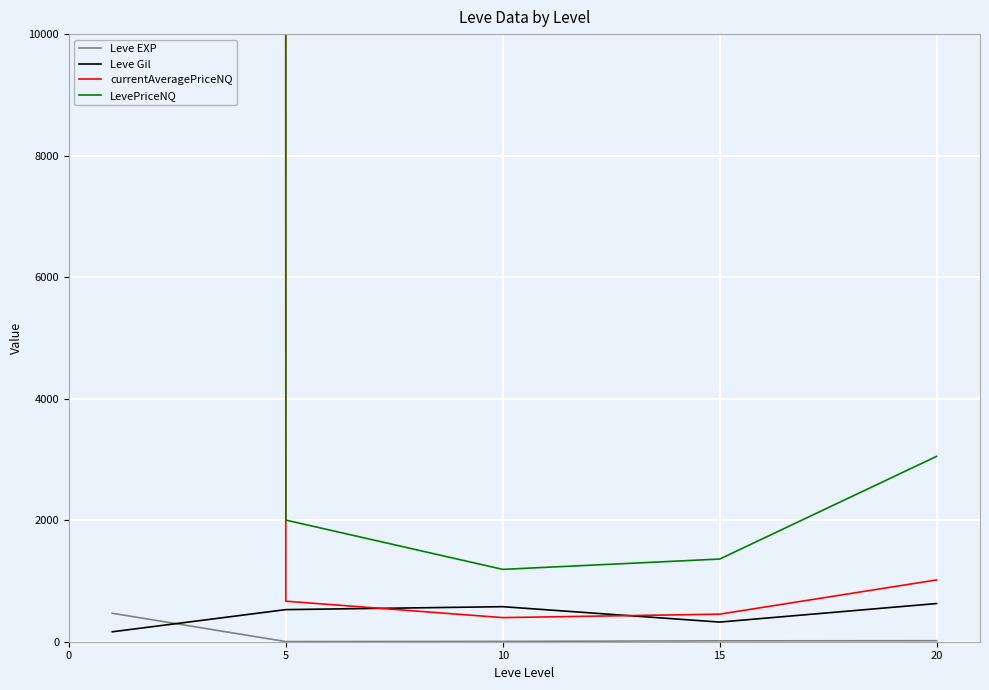

True or false: Leve EXP and Leve Gil intersect in this chart.

True